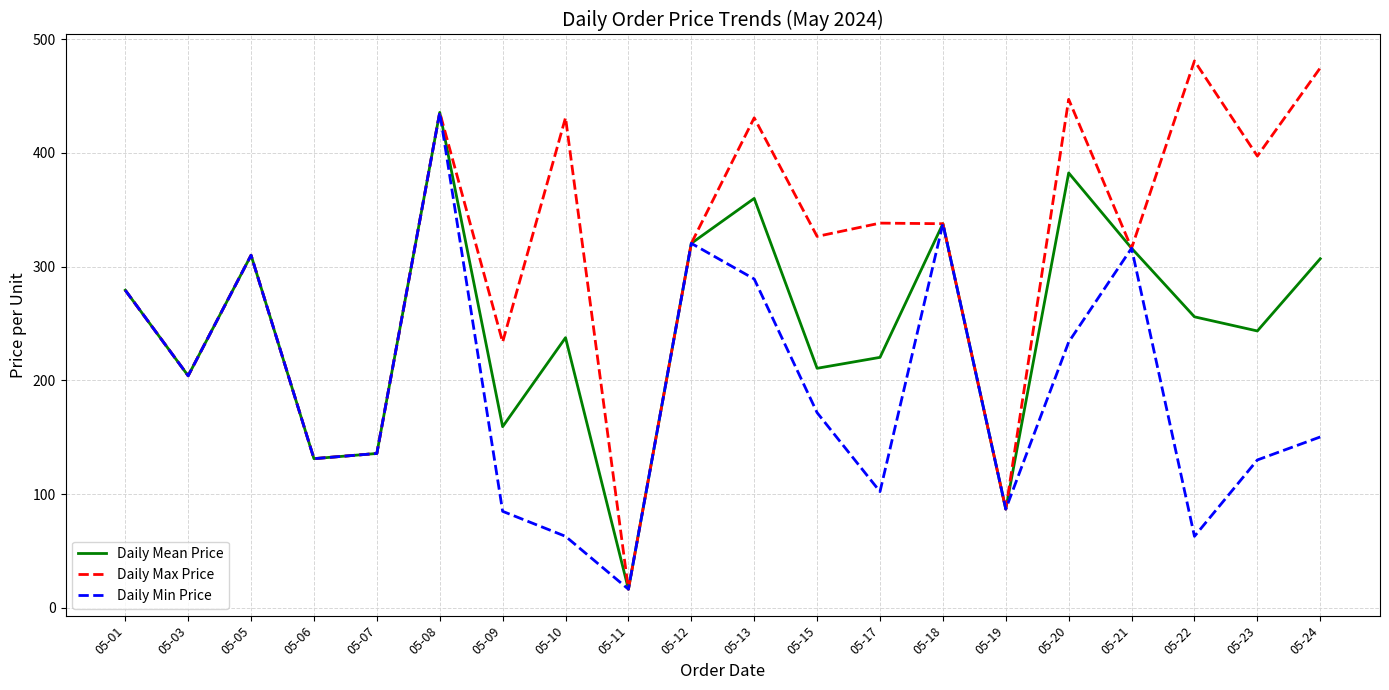

What is the smallest value displayed?

16.4